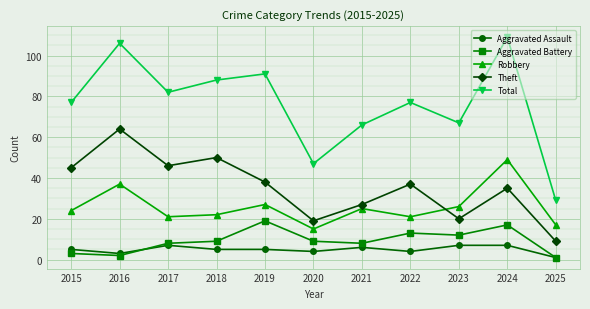

What is the sum of all Aggravated Battery values?

101